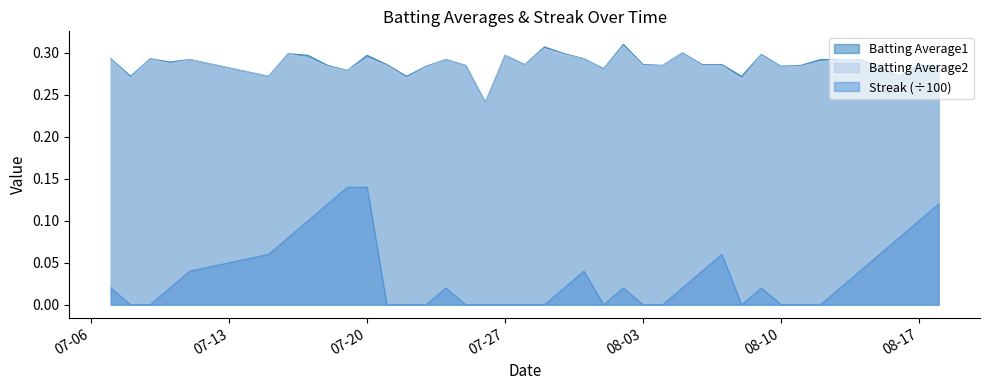

How many lines are shown in the chart?

3